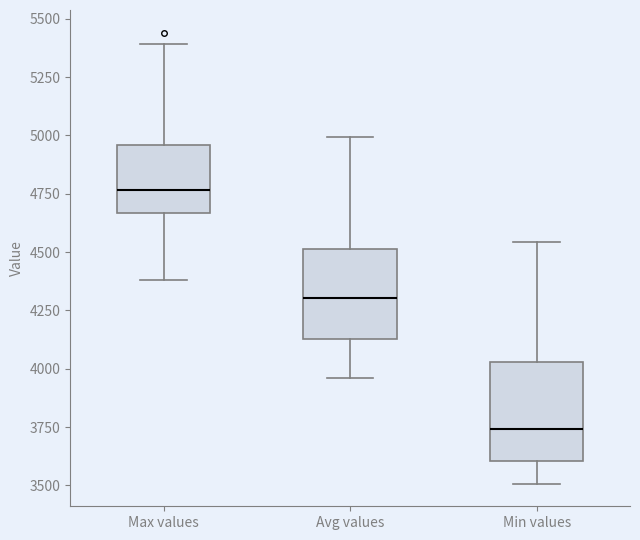

Which box has the lowest median line?

Min values